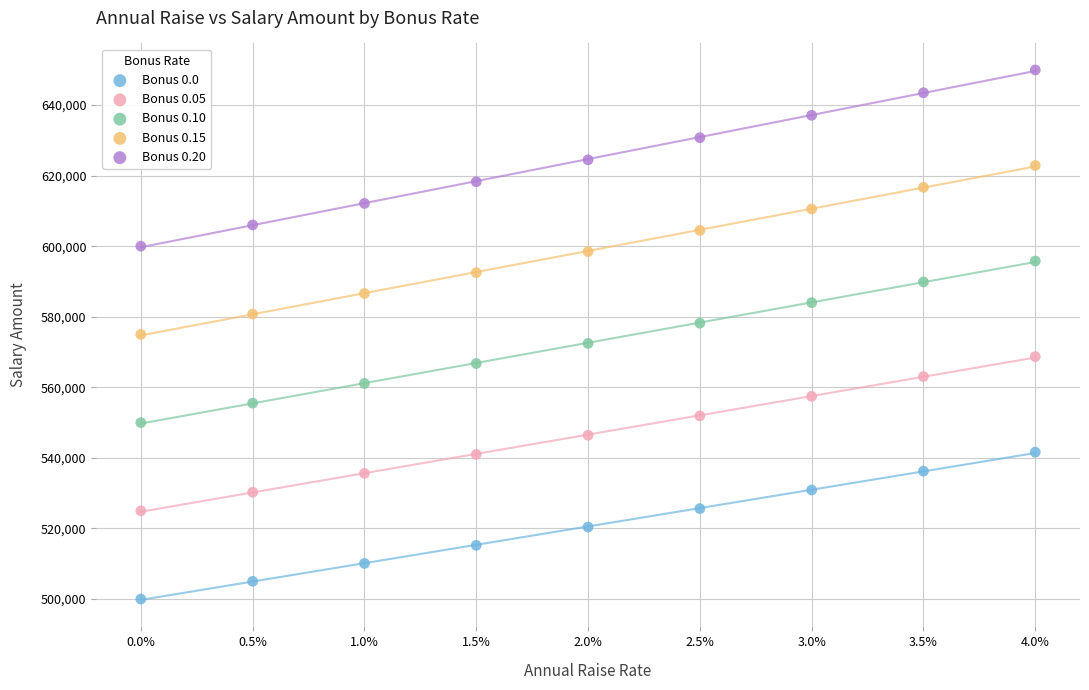

Which series contains the lowest Y value?

Bonus 0.0